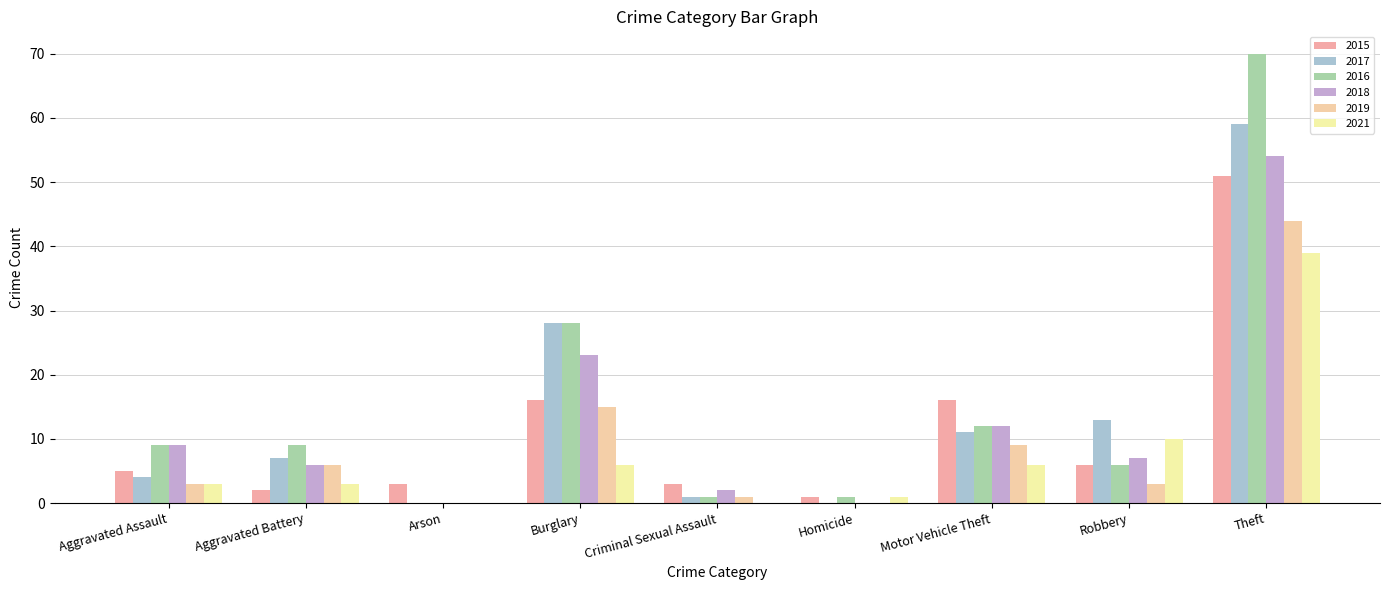

How many distinct data groups are displayed?

6